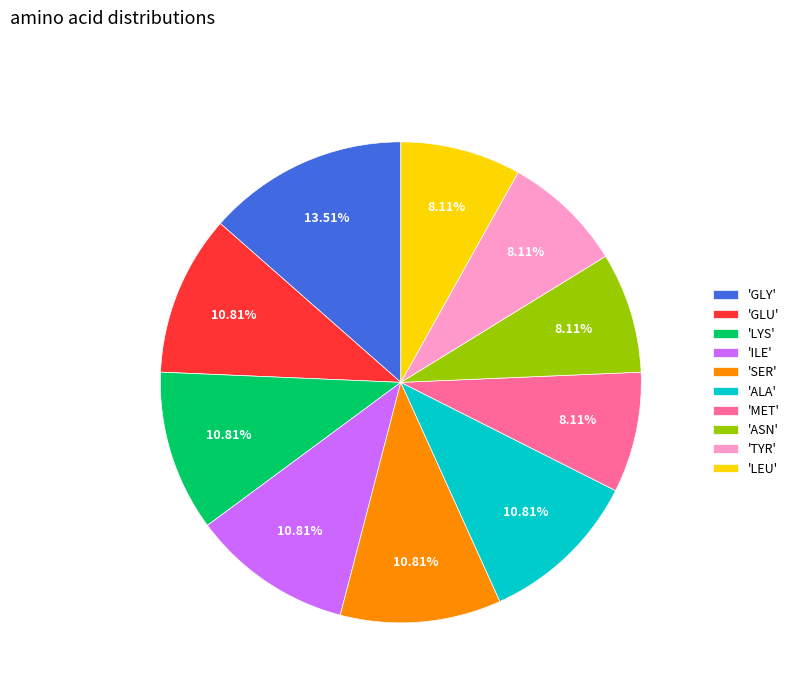

Which has a higher value, 'ALA' or 'GLY'?

'GLY'